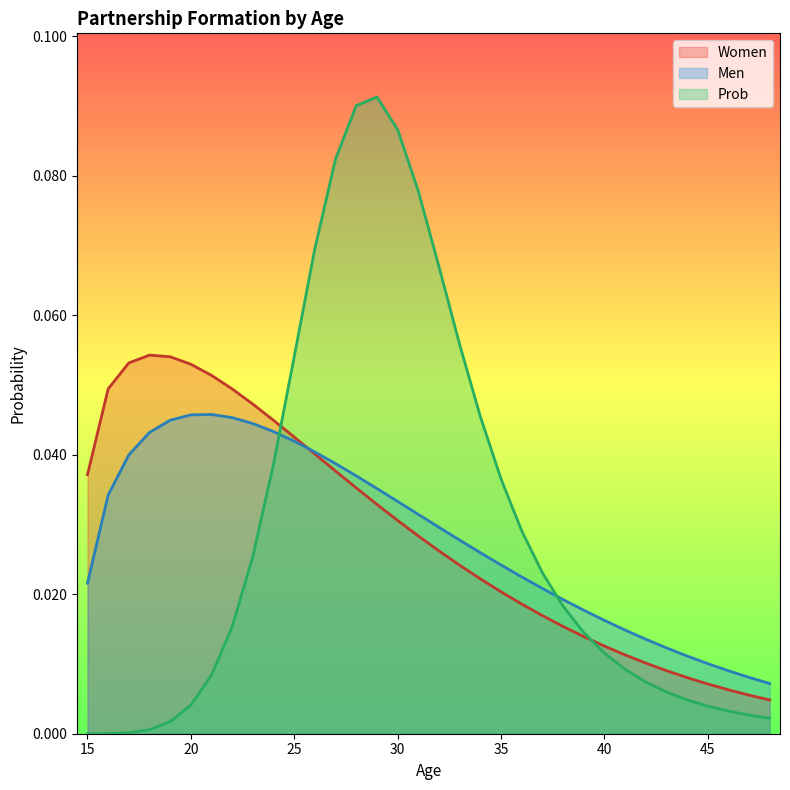

Reading left to right, extract all data points from this chart.

Women: 0.0	0.0	0.1	0.1	0.1	0.1	0.1	0.0	0.0	0.0	0.0	0.0	0.0	0.0	0.0	0.0	0.0	0.0	0.0	0.0	0.0	0.0	0.0	0.0	0.0	0.0	0.0	0.0	0.0	0.0	0.0	0.0	0.0	0.0
Men: 0.0	0.0	0.0	0.0	0.0	0.0	0.0	0.0	0.0	0.0	0.0	0.0	0.0	0.0	0.0	0.0	0.0	0.0	0.0	0.0	0.0	0.0	0.0	0.0	0.0	0.0	0.0	0.0	0.0	0.0	0.0	0.0	0.0	0.0
Prob: 0.0	0.0	0.0	0.0	0.0	0.0	0.0	0.0	0.0	0.0	0.1	0.1	0.1	0.1	0.1	0.1	0.1	0.1	0.1	0.0	0.0	0.0	0.0	0.0	0.0	0.0	0.0	0.0	0.0	0.0	0.0	0.0	0.0	0.0